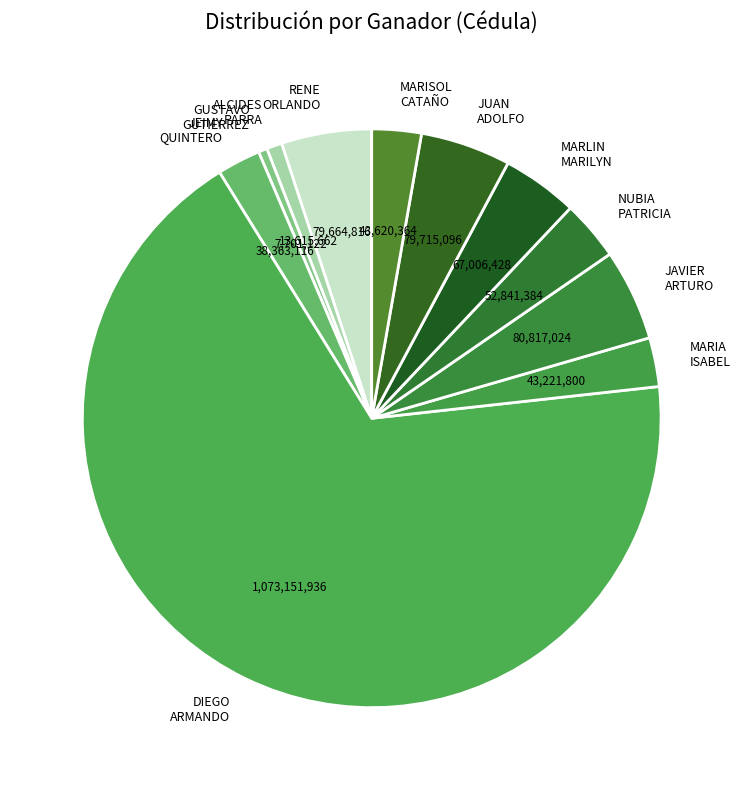

What is the largest slice in the pie chart?

DIEGO ARMANDO